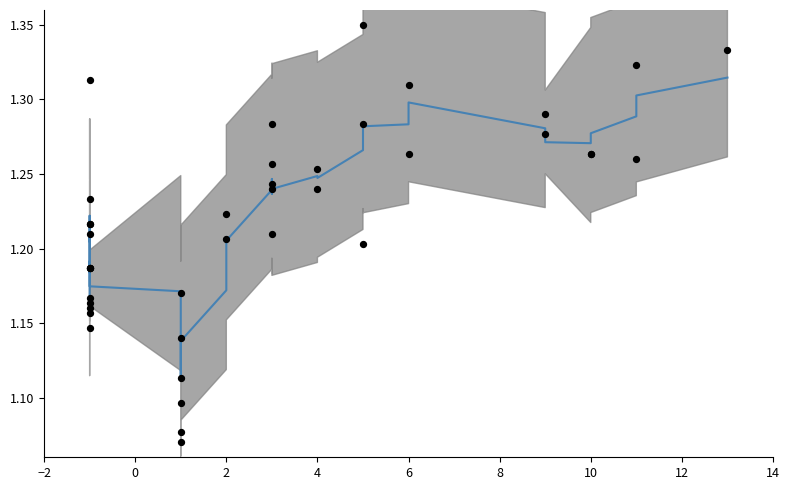

Which series has the largest total across all categories?

data points